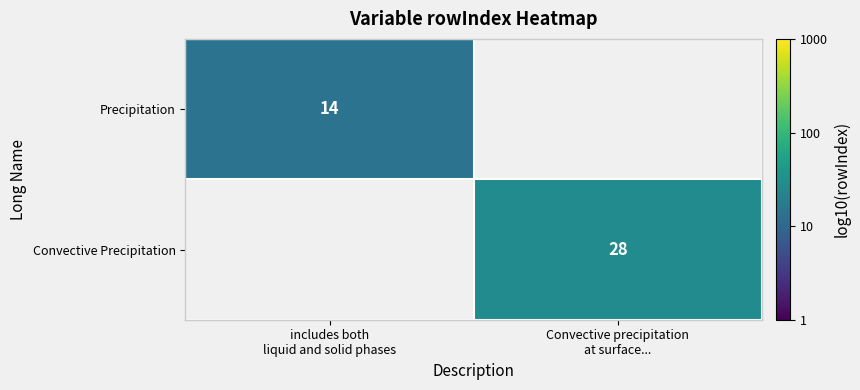

What is the maximum value shown in the chart?

1.4